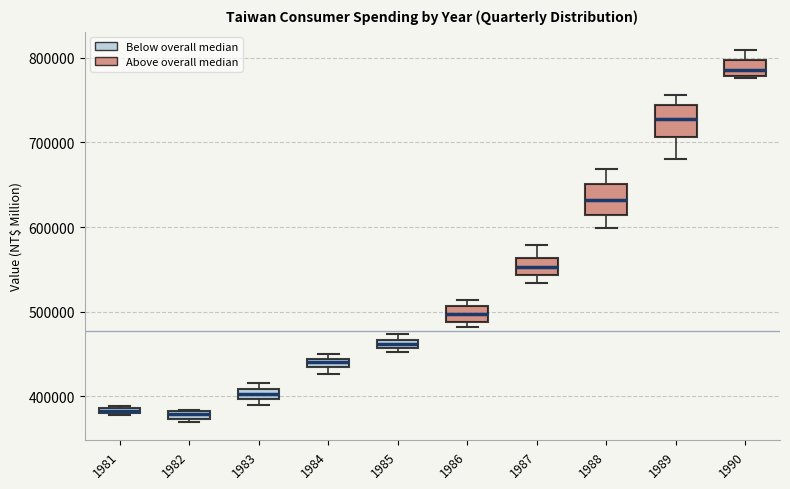

Where is the upper edge of the box at x = 1985 on the y-axis? The values are not printed on the chart, so give them approximately, as read against the axis.

470000